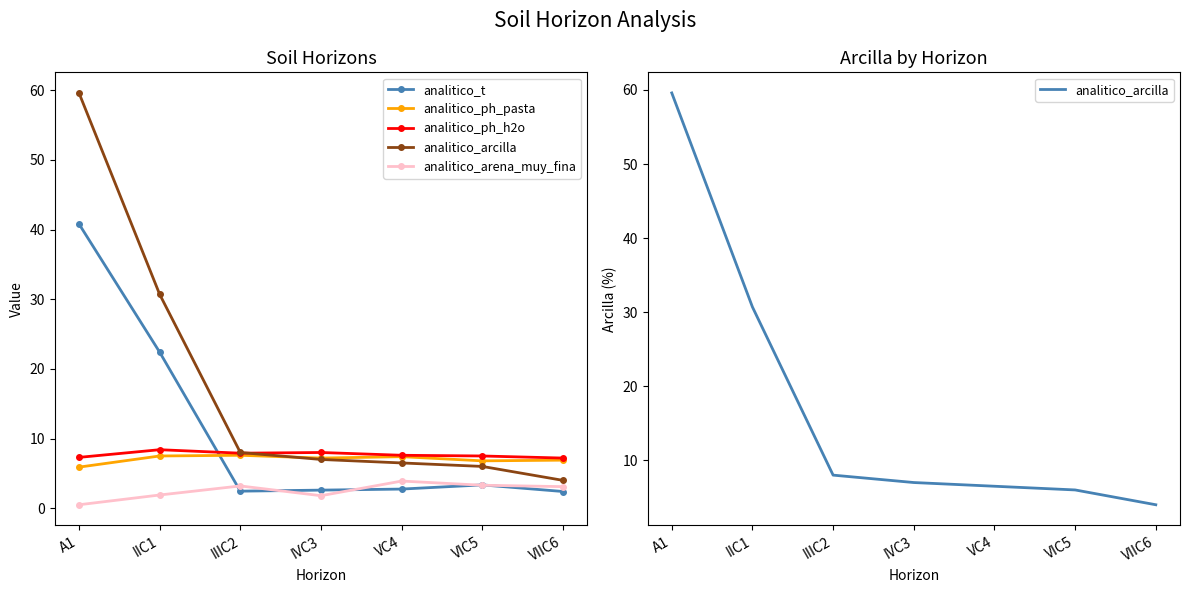

How many data points in analitico_arena_muy_fina are less than 3?

3